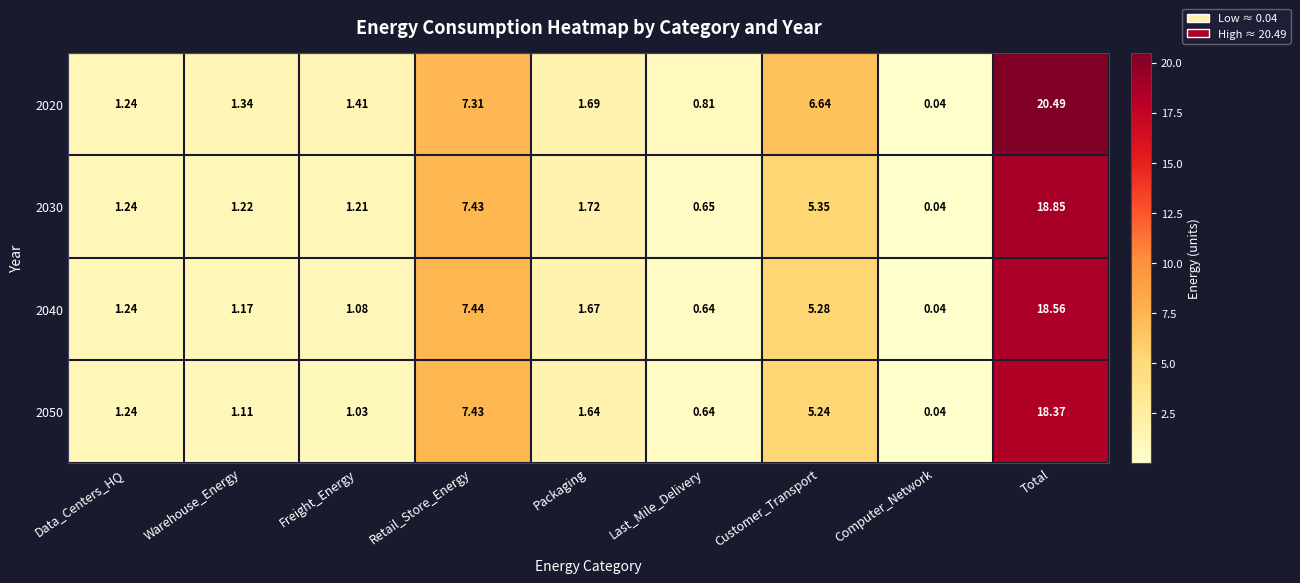

Is the value of 2020 at Packaging greater than the value of 2040 at Data_Centers_HQ?

Yes